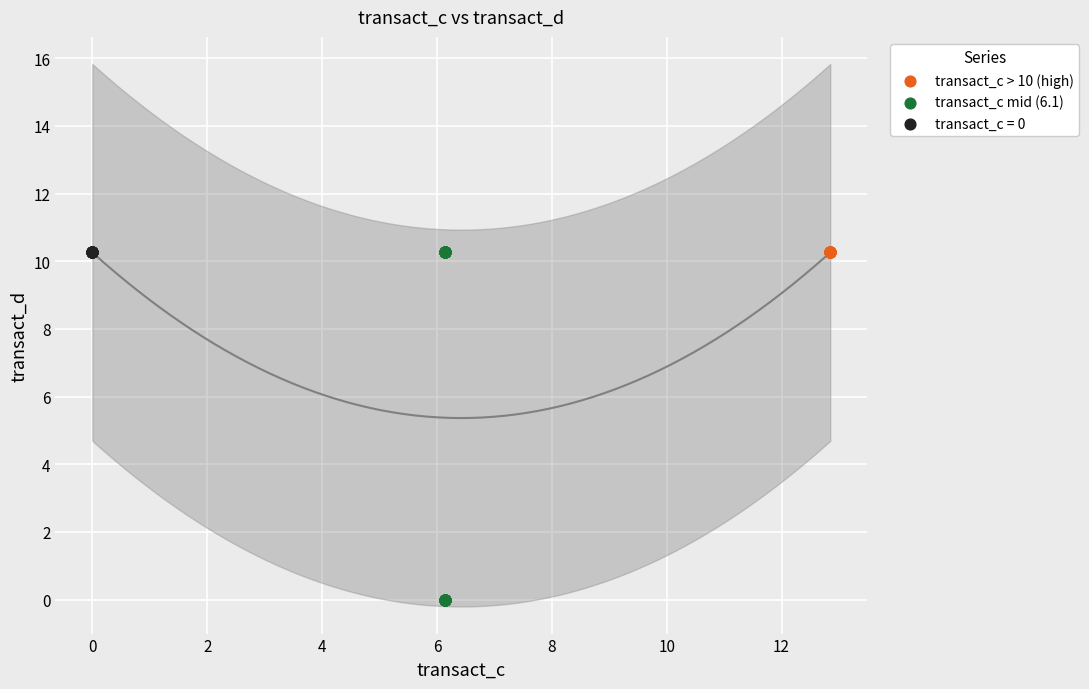

Which series contains the lowest Y value?

transact_c mid (6.1)